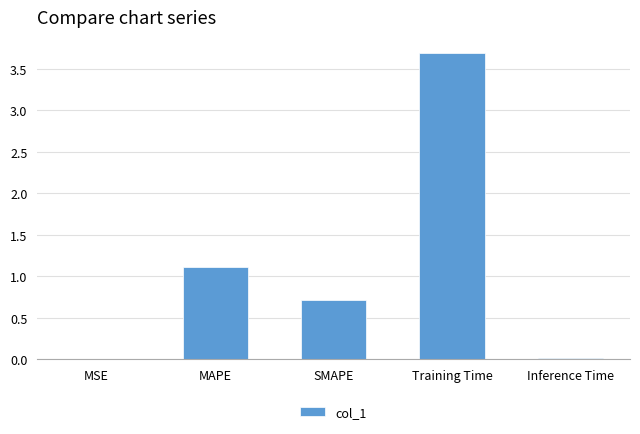

At which label is the value closest to 1?

MAPE